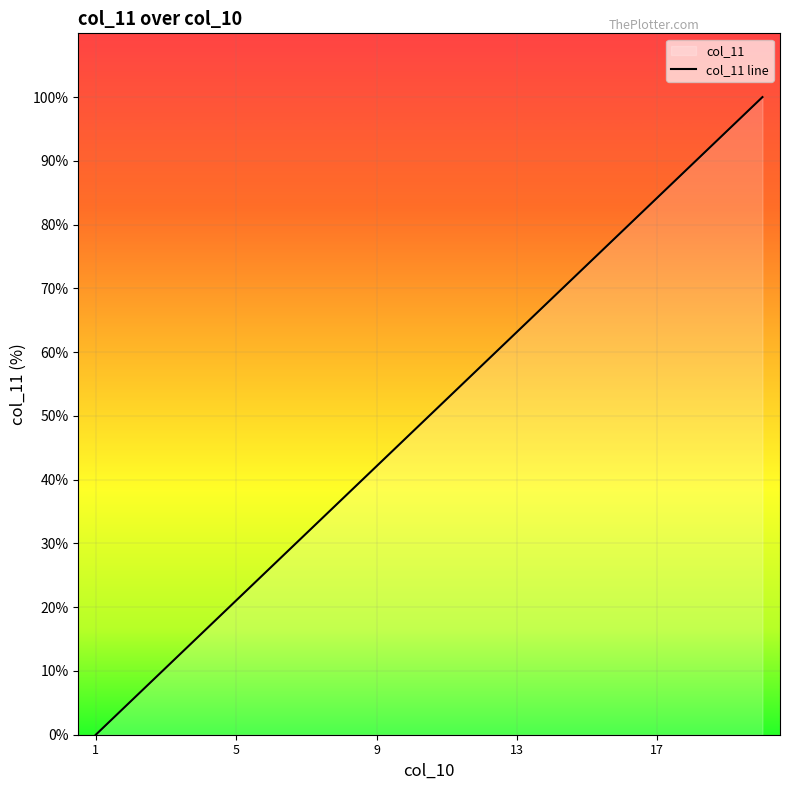

The value at 13 is 63.2. True or false?

True